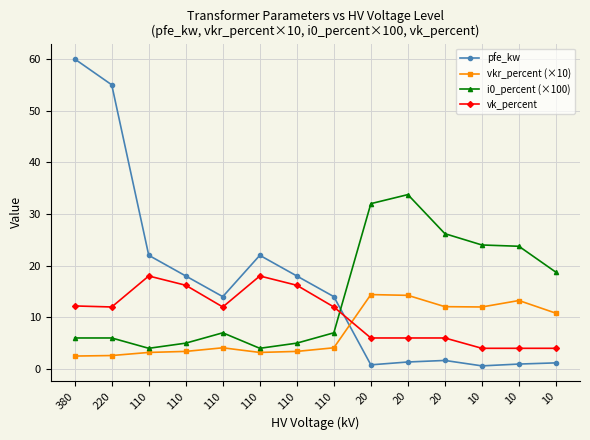

Where do i0_percent (×100) and pfe_kw first cross each other?

110 and 20